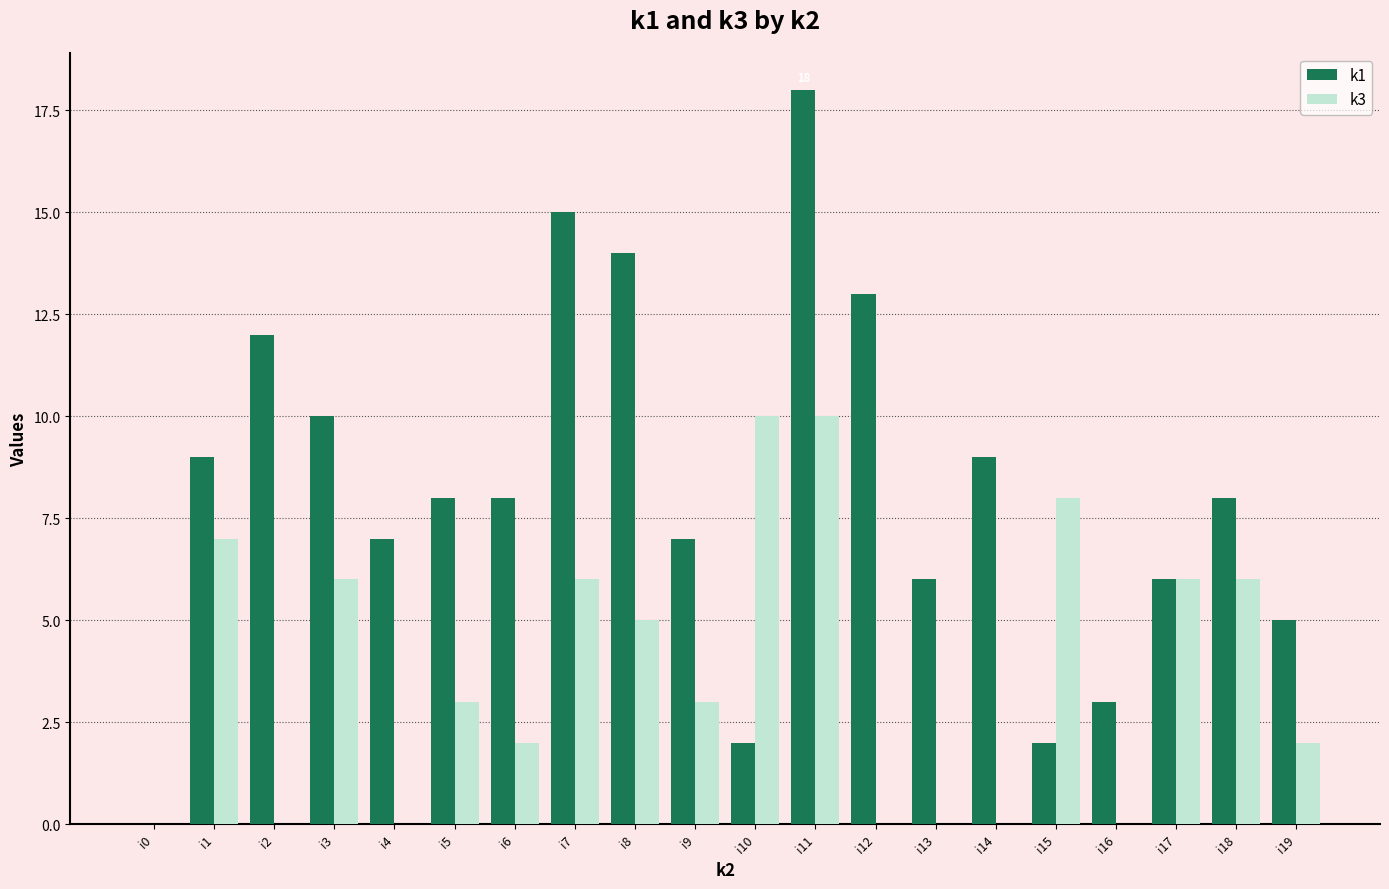

Which label corresponds to the largest value in the chart?

i11